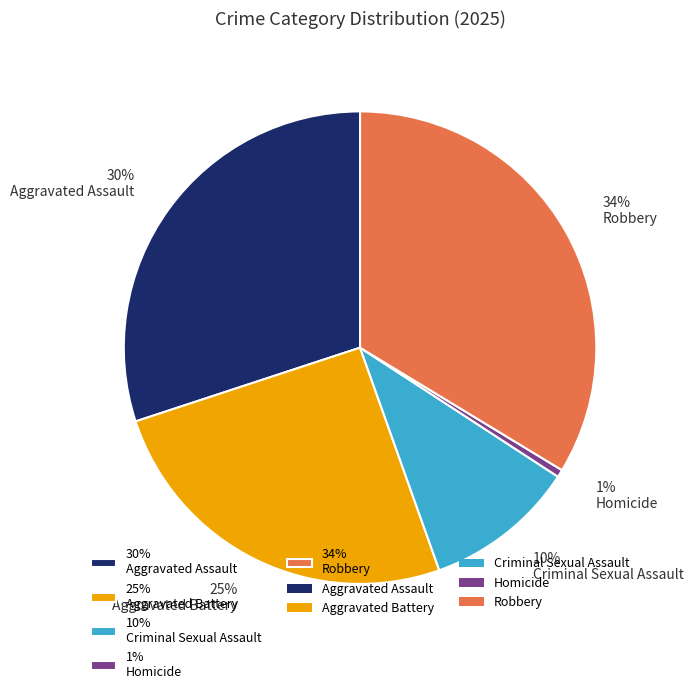

Is there any slice that represents more than half of the pie?

No